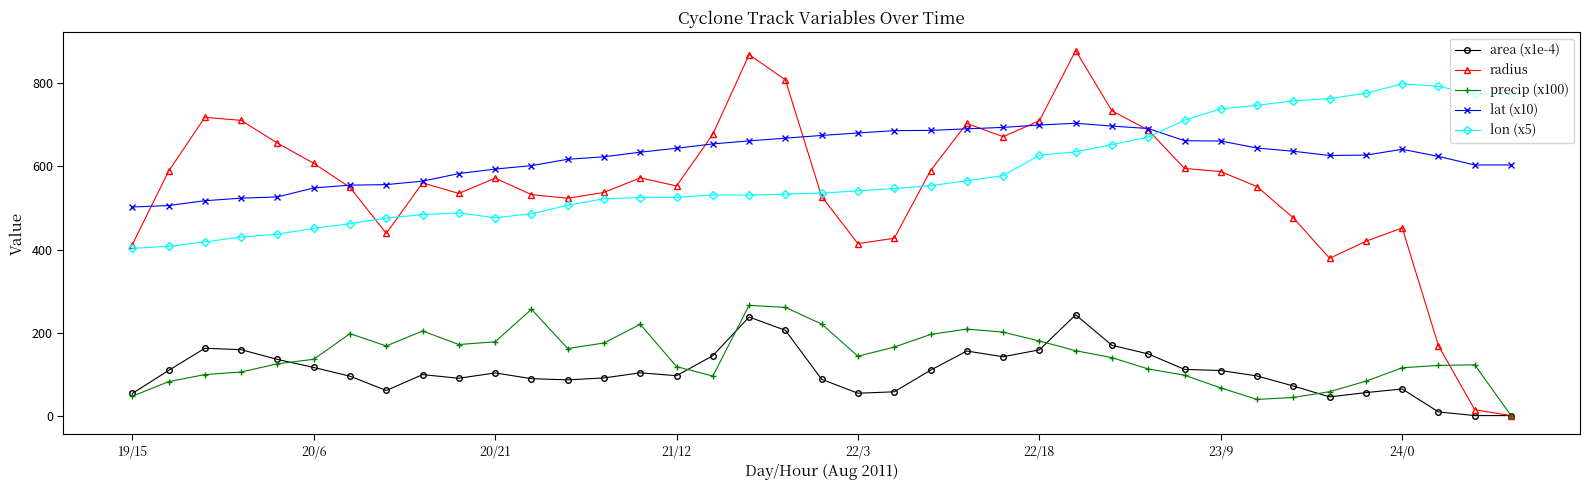

What is the maximum value for area (x1e-4)?

242.8